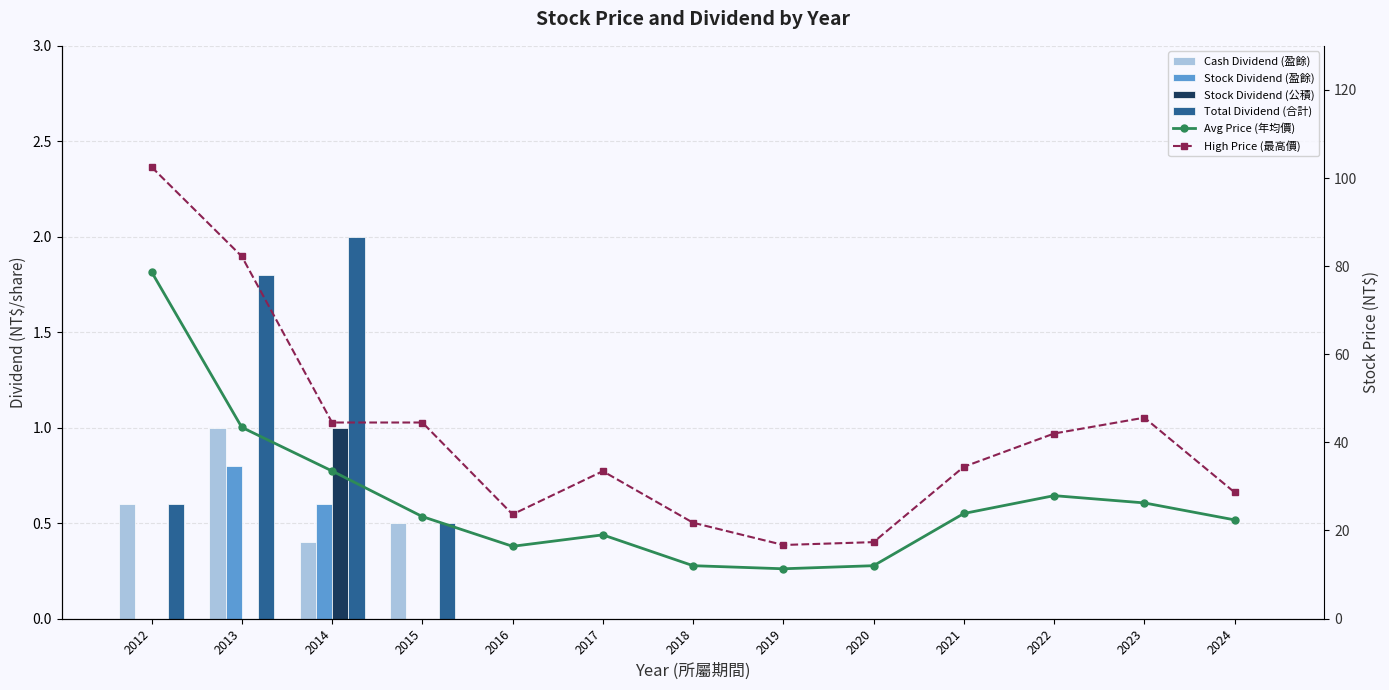

Between 2012 and 2022, which series saw the biggest shift?

High Price (最高價)